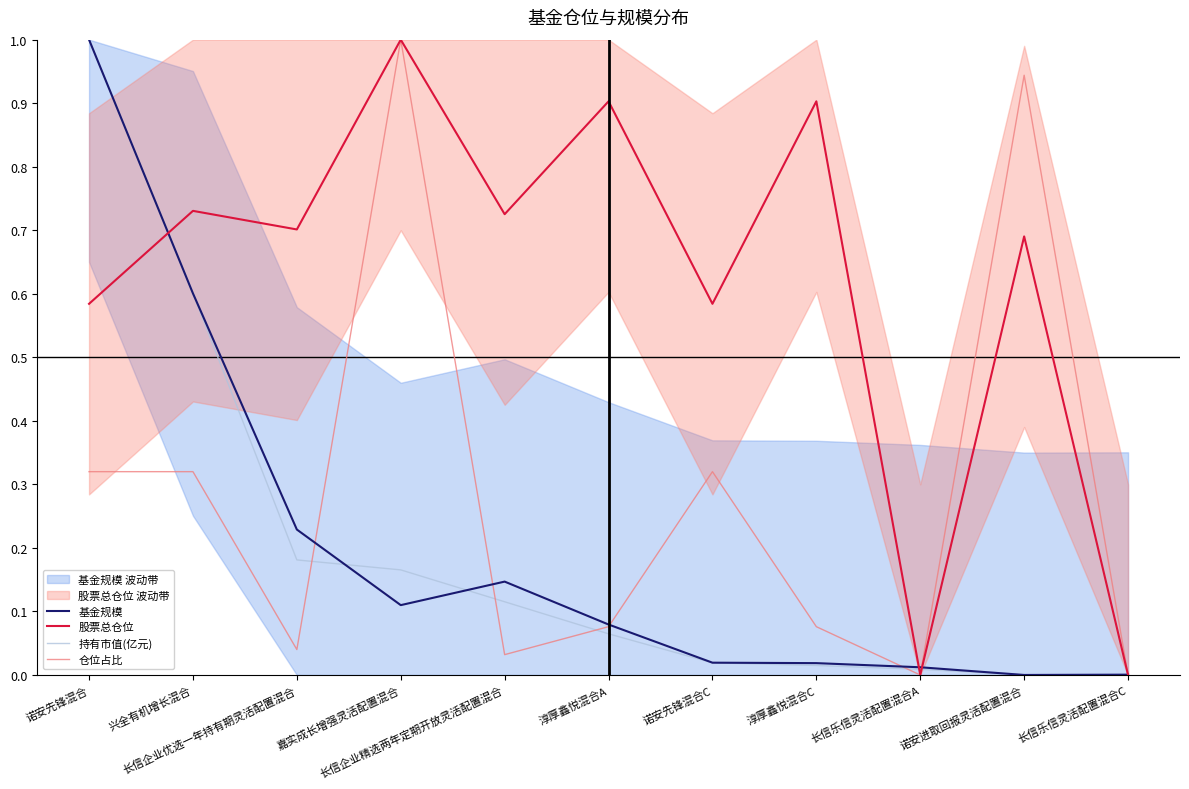

What is the maximum value for 基金规模?

1.0